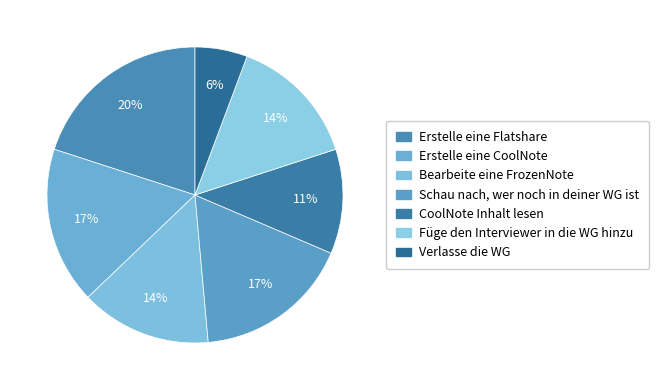

What percentage is the Bearbeite eine FrozenNote slice, to the nearest percent?

14%